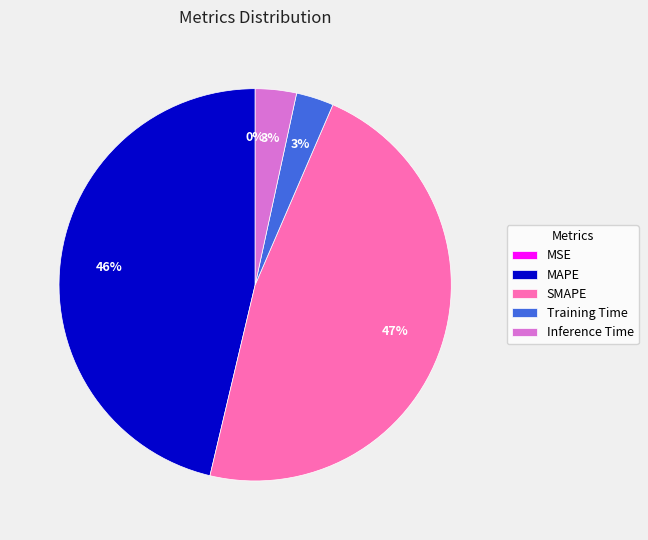

Does Inference Time represent more than half of the total?

No